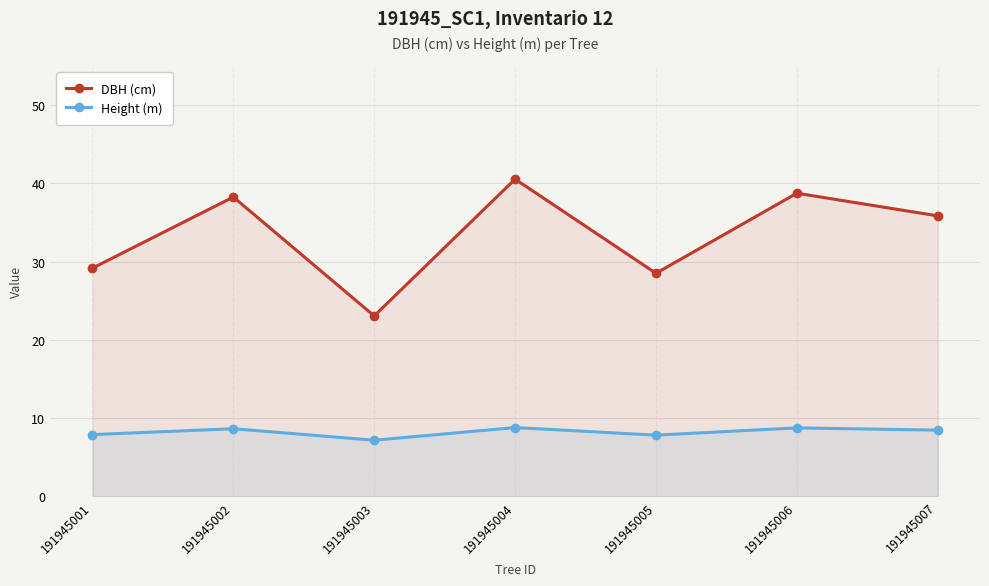

What is the total value across all series at 191945001?

37.0